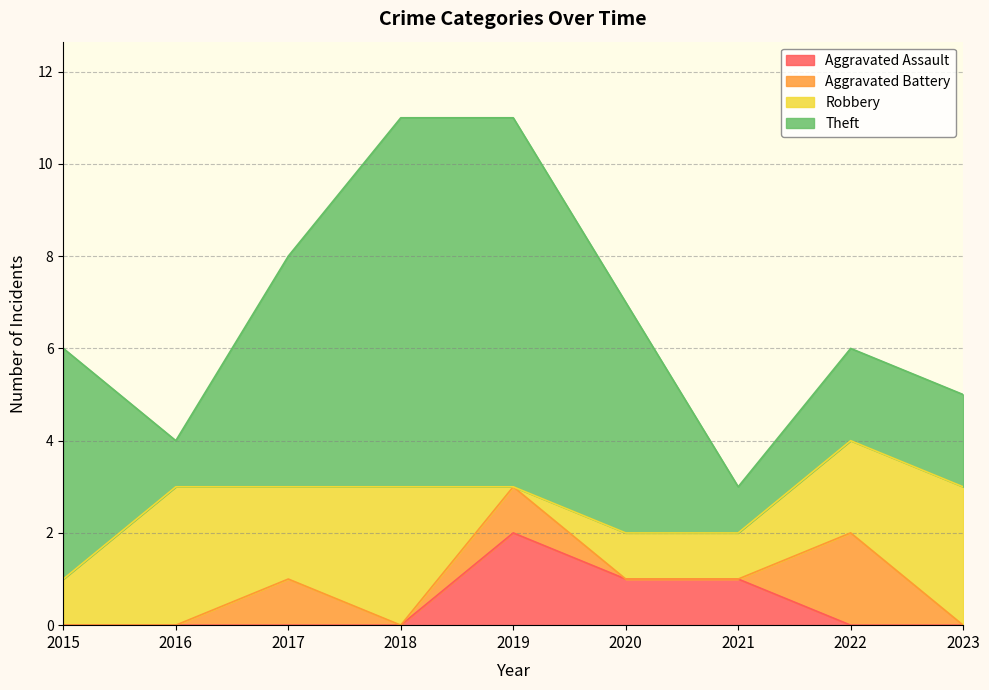

The Theft series shows 8 at 2019. True or false?

True